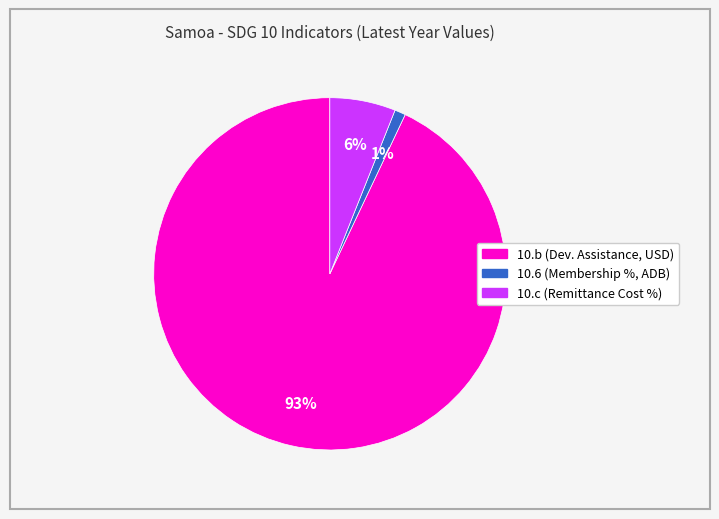

Does any single category account for the majority?

Yes